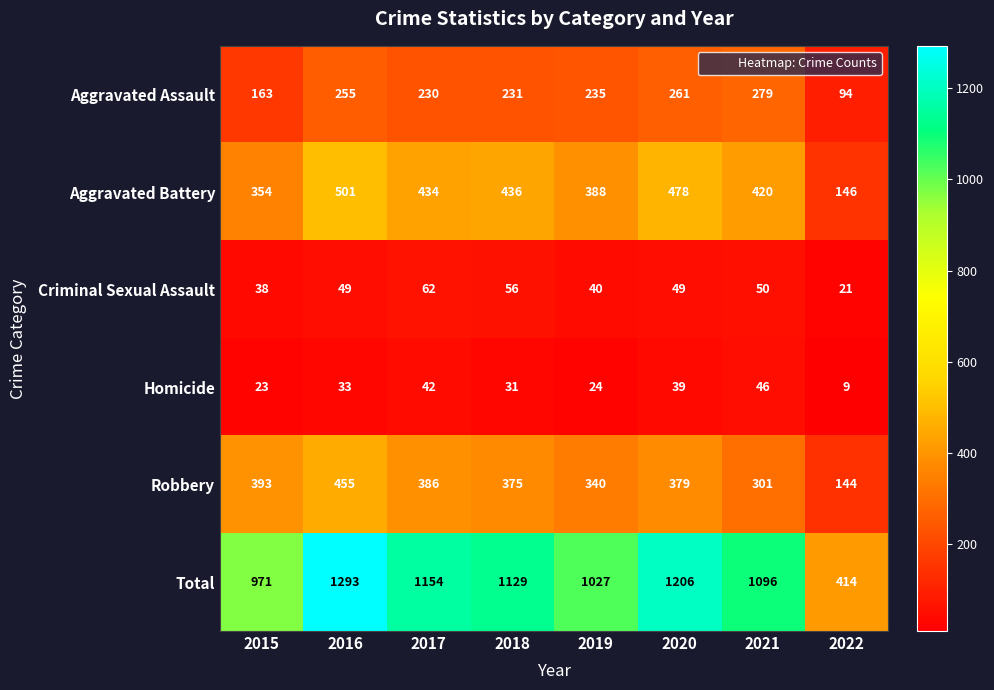

True or false: Criminal Sexual Assault has a value of 15 at 2020.

False